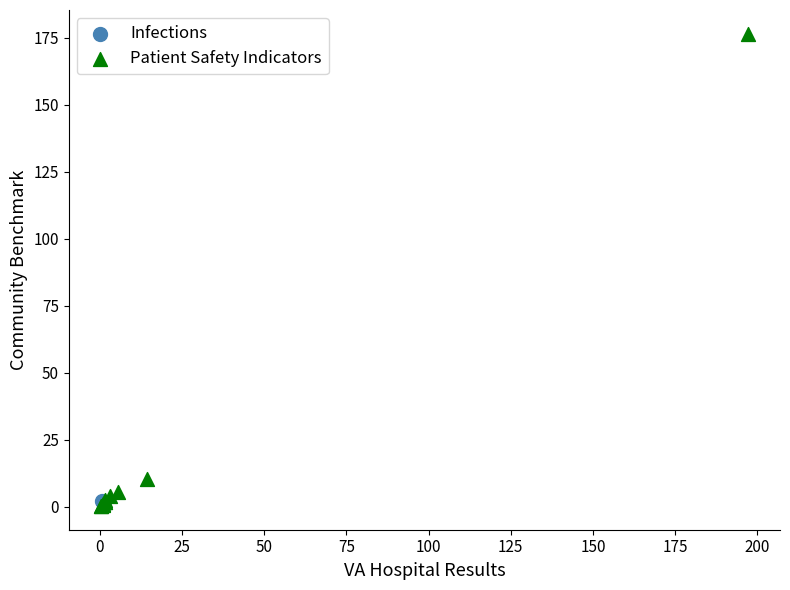

What are all the series names shown in the legend?

Infections, Patient Safety Indicators